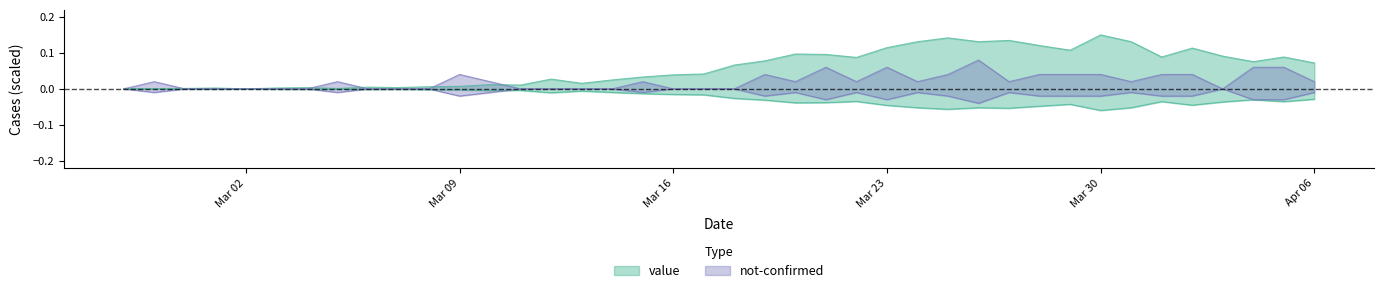

Which series ends up on top after the final intersection of value and not-confirmed?

value